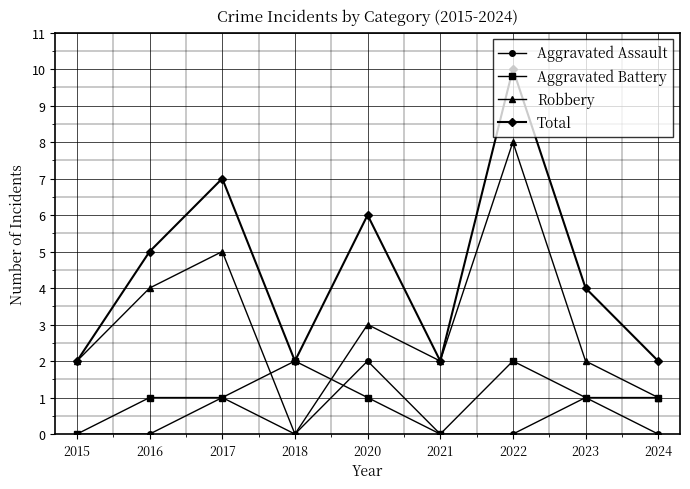

What is the value of the Robbery point at the 8th from the left?

2